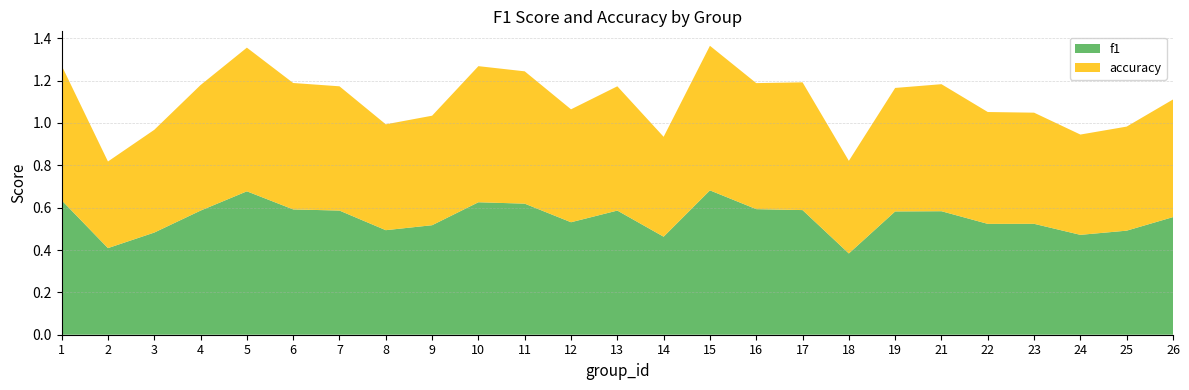

Reading left to right, list all the values displayed in this chart.

f1: 0.6	0.4	0.5	0.6	0.7	0.6	0.6	0.5	0.5	0.6	0.6	0.5	0.6	0.5	0.7	0.6	0.6	0.4	0.6	0.6	0.5	0.5	0.5	0.5	0.6
accuracy: 0.6	0.4	0.5	0.6	0.7	0.6	0.6	0.5	0.5	0.6	0.6	0.5	0.6	0.5	0.7	0.6	0.6	0.4	0.6	0.6	0.5	0.5	0.5	0.5	0.6